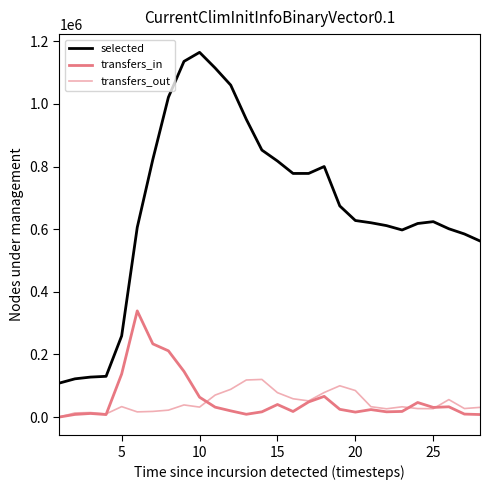

At how many categories does at least one series exceed 998780?

5